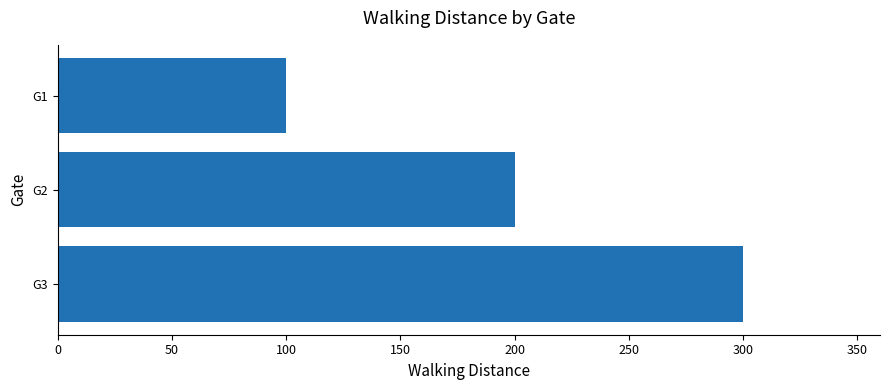

What is the approximate value at G3?

300